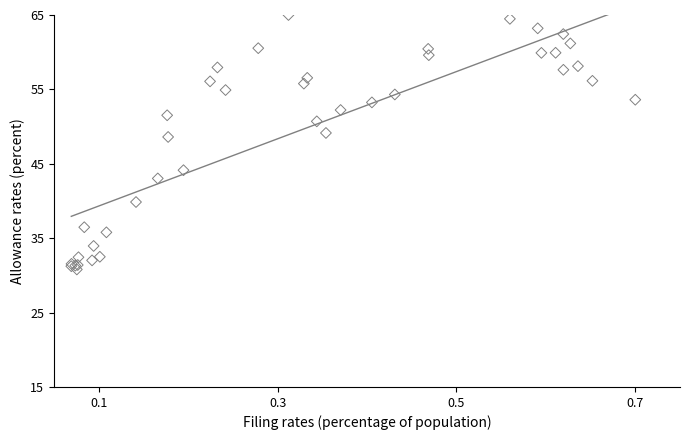

What Y value in the scatter plot is closest to 47?

48.6